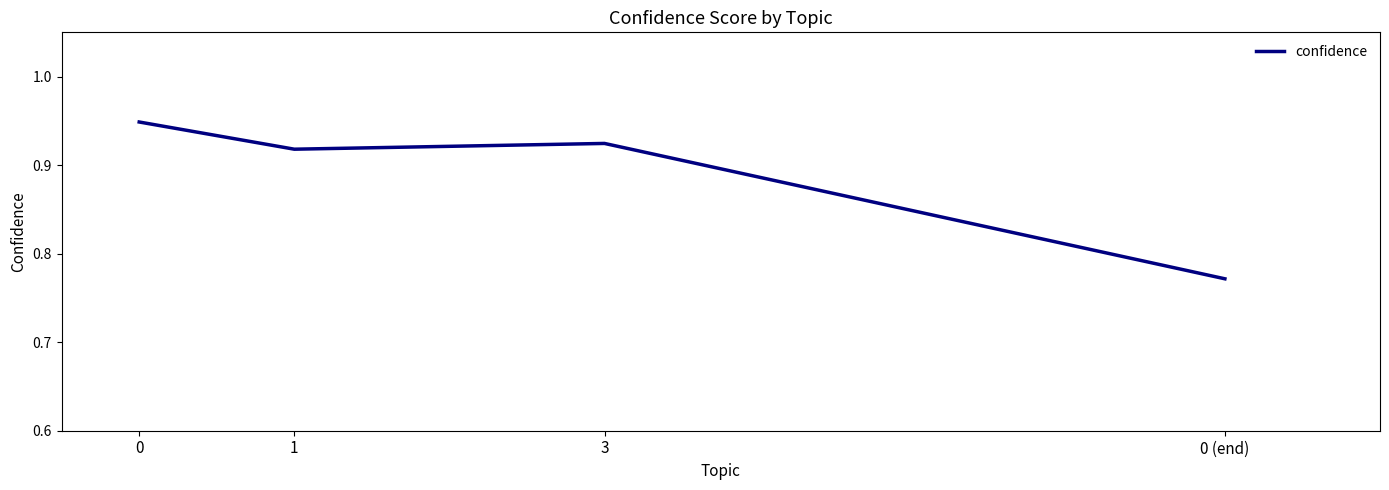

Where is the data nearest to the value 0?

0 (end)